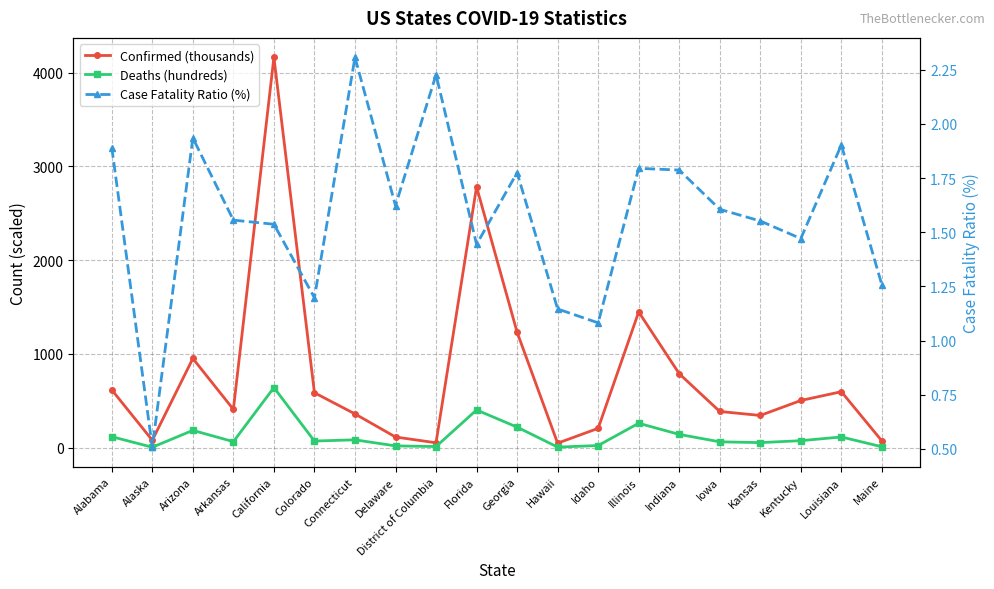

True or false: Deaths (hundreds) has a value of 1.7 at Hawaii.

False